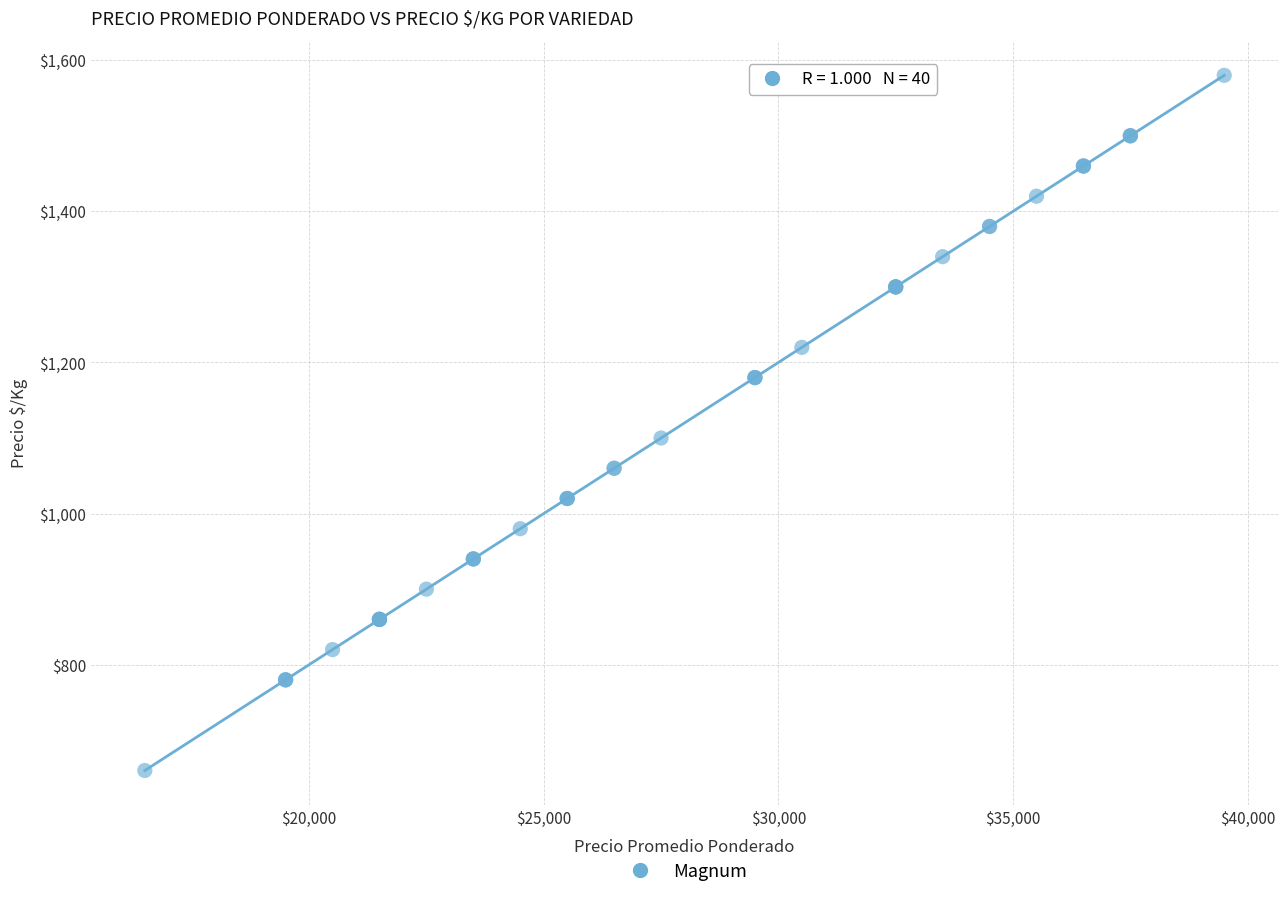

What Y value in the scatter plot is closest to 1120?

1100